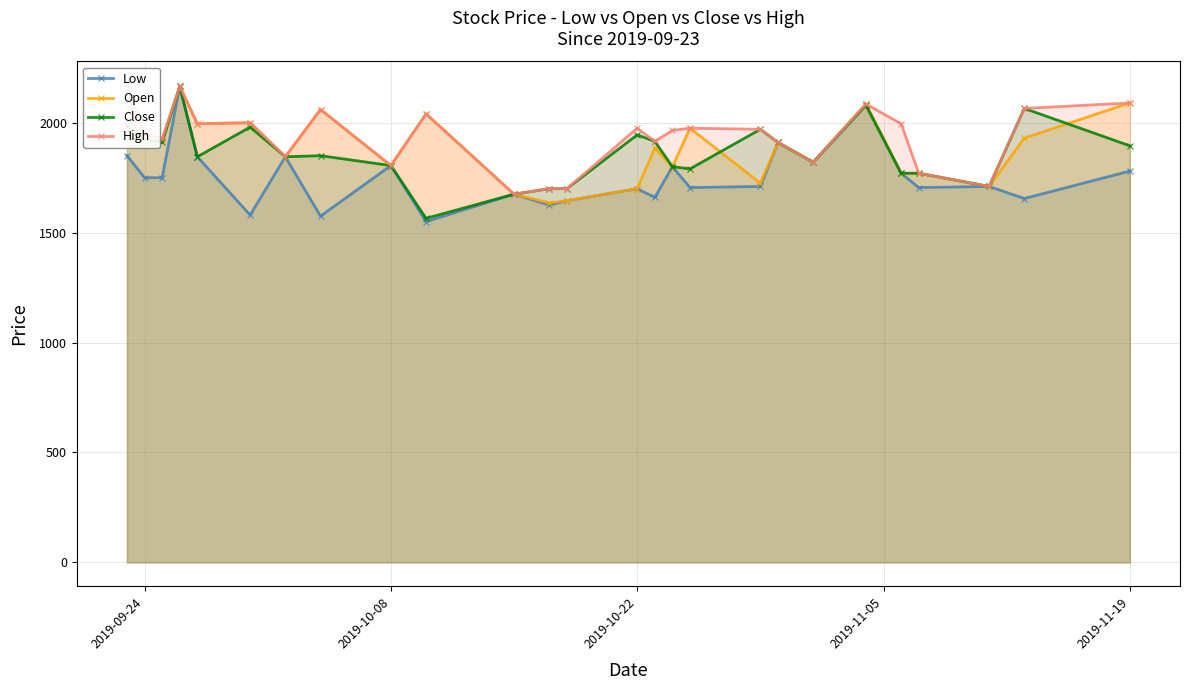

True or false: Close has more than 1 interior local peaks.

True